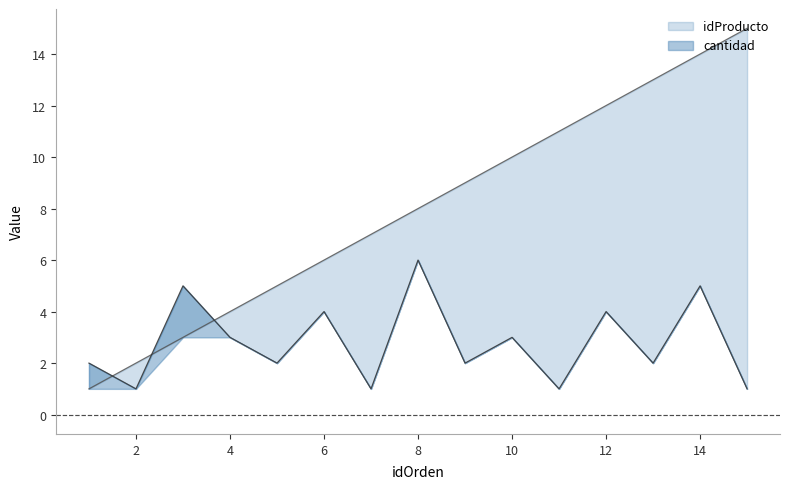

What are all the series names shown in the legend?

idProducto, cantidad